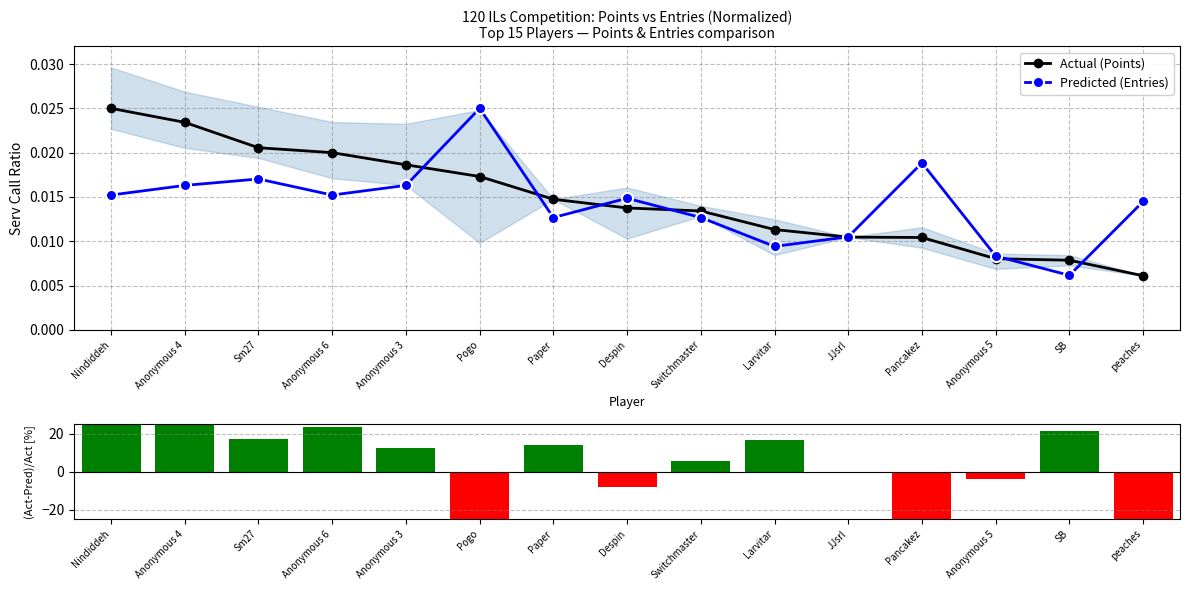

What is the difference between the highest and lowest values at Sm27?

17.1